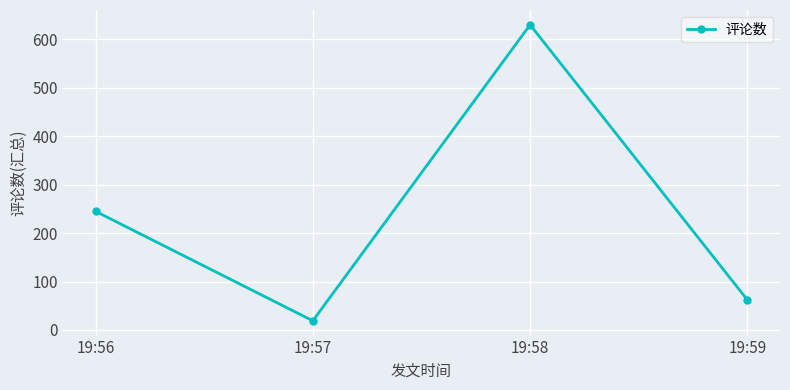

At which label is the value closest to 324?

19:56